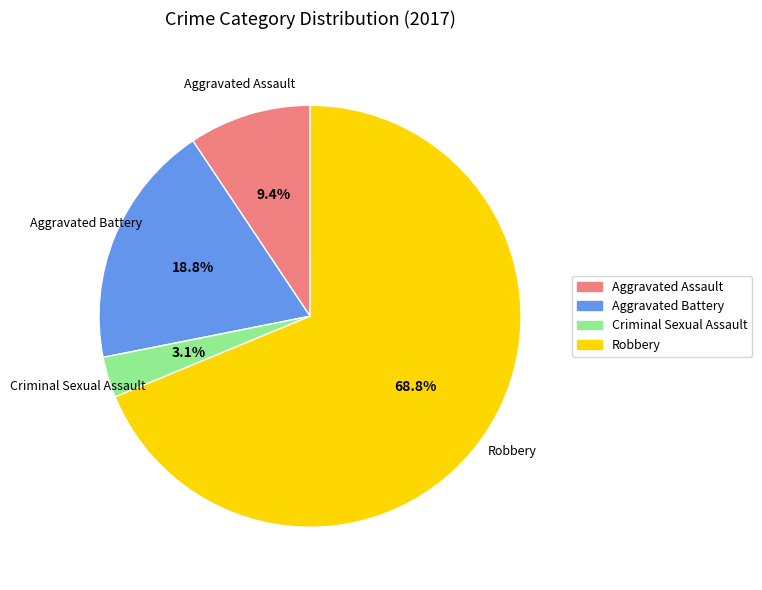

Approximately how many times larger is the value at Criminal Sexual Assault compared to Aggravated Assault?

0.3